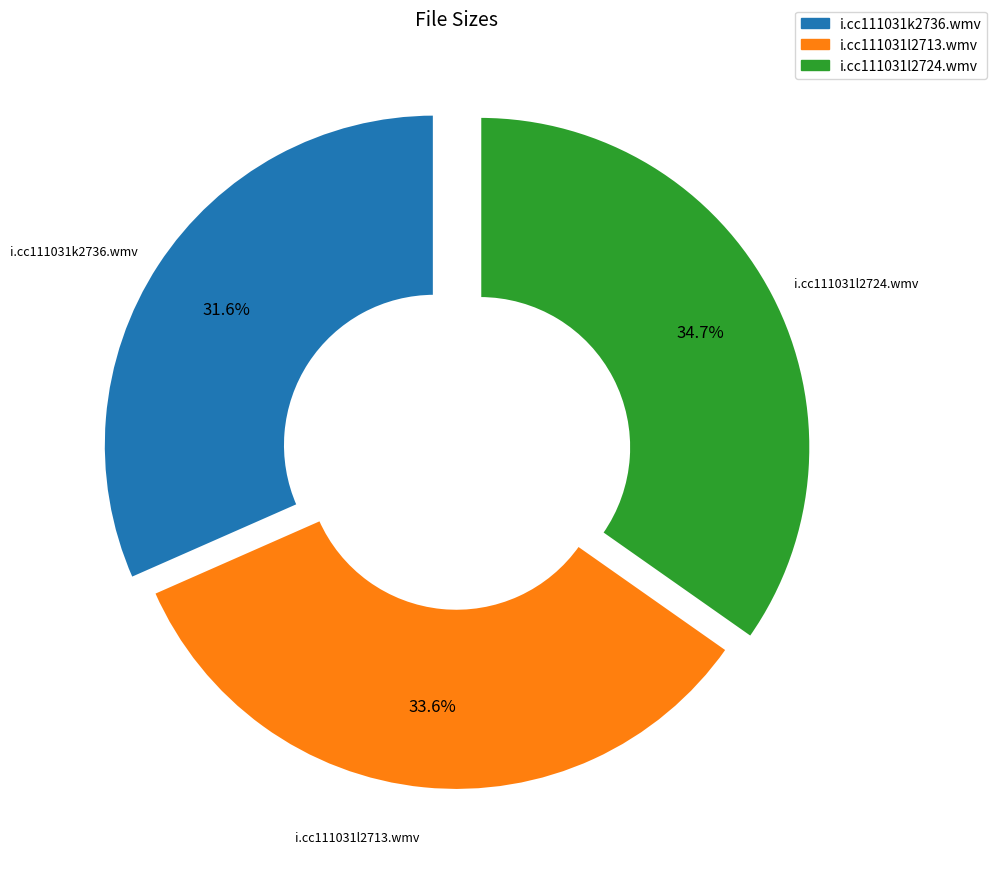

Count the number of slices in the pie.

3